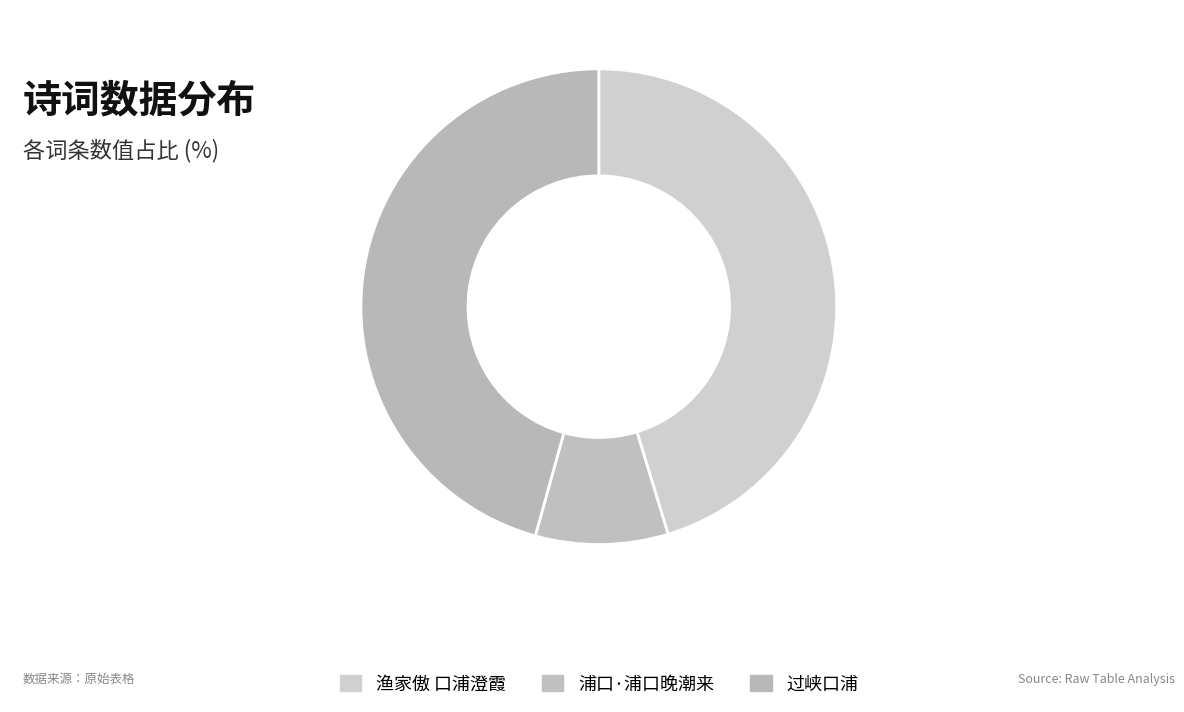

Which category has the biggest portion of the pie?

过峡口浦